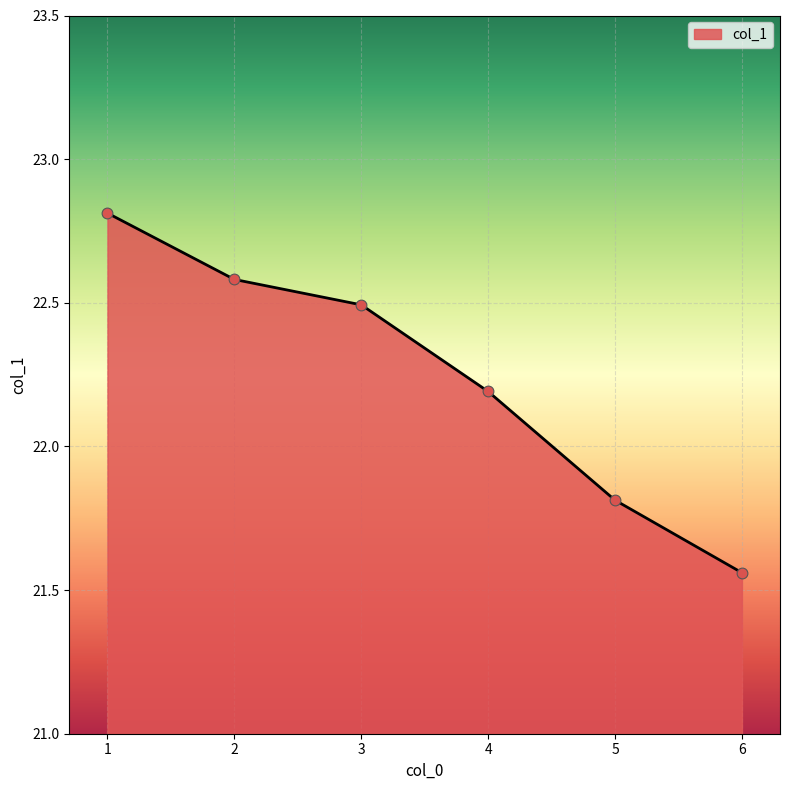

What is the change in value from 3 to 5?

-0.7